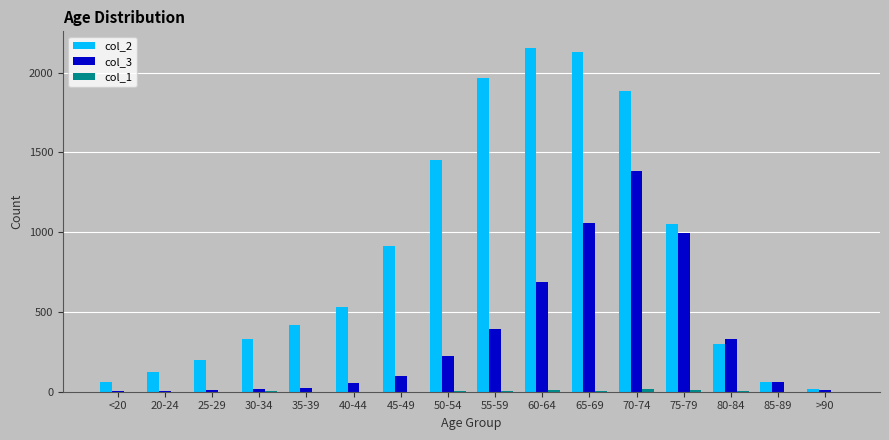

At which category is the sum across all series the highest?

70-74